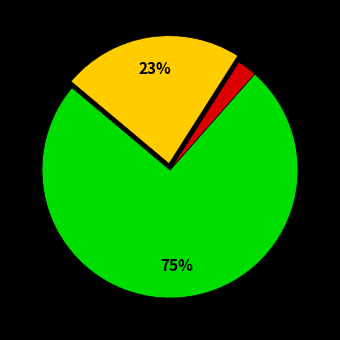

Is there any slice that represents more than half of the pie?

Yes